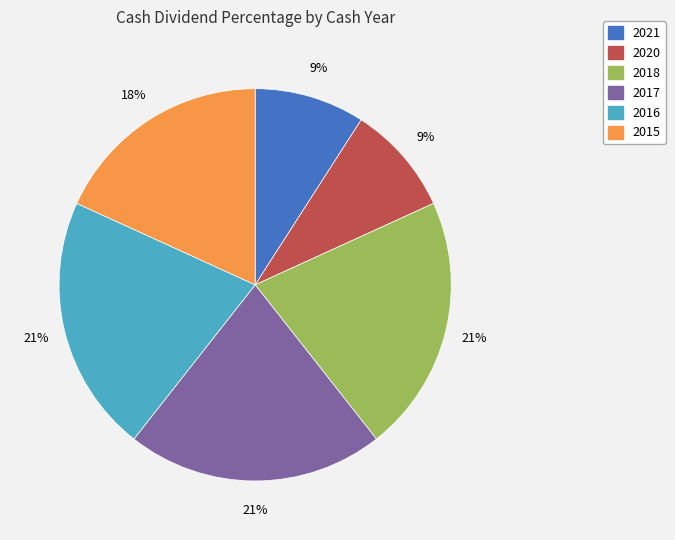

Is the sum of 2015 and 2016 greater than half?

No